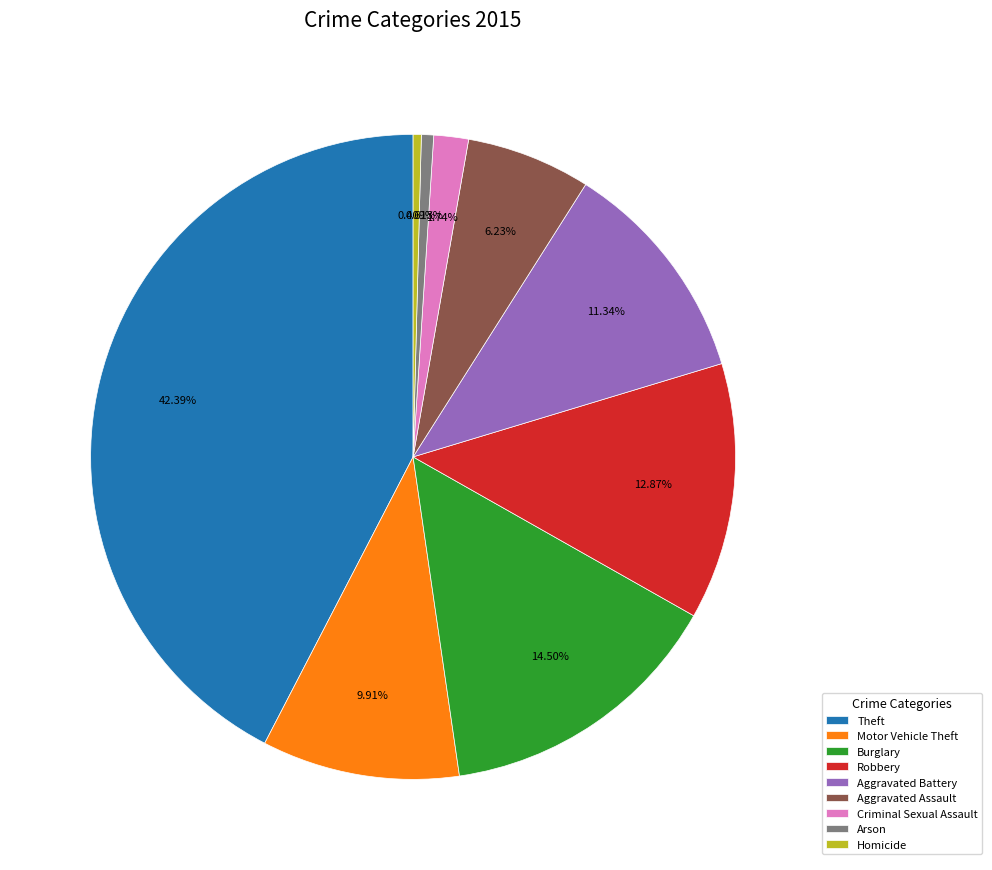

To the nearest percent, what is the difference between the largest and smallest slice percentages?

42%